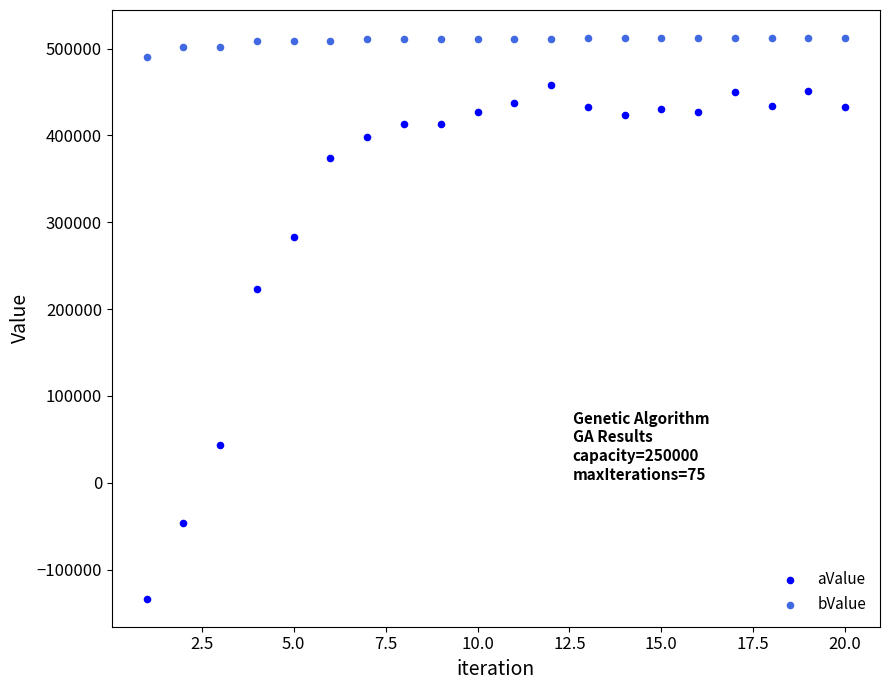

Which series contains the highest Y value?

bValue